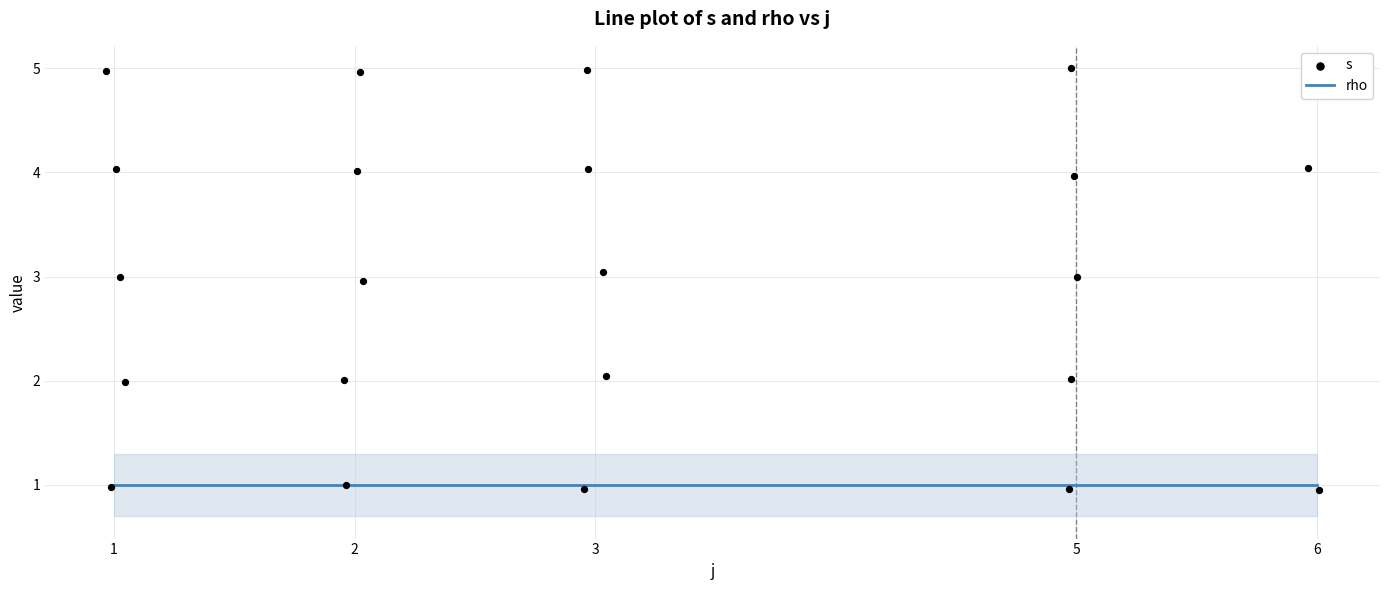

Which series reaches the maximum Y coordinate?

s